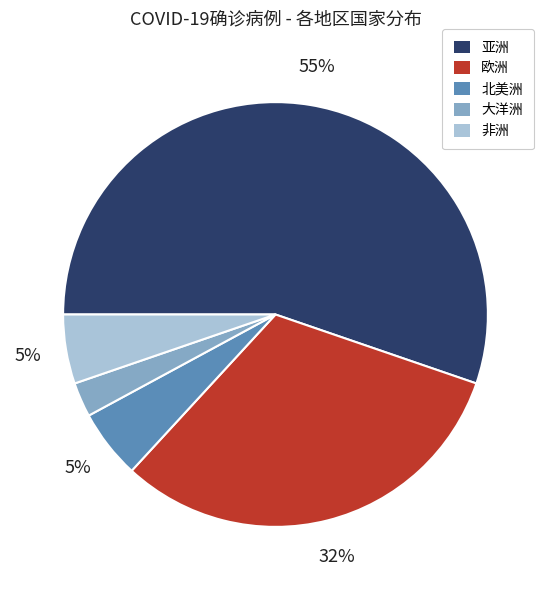

To the nearest percent, what portion does 北美洲 represent?

5%